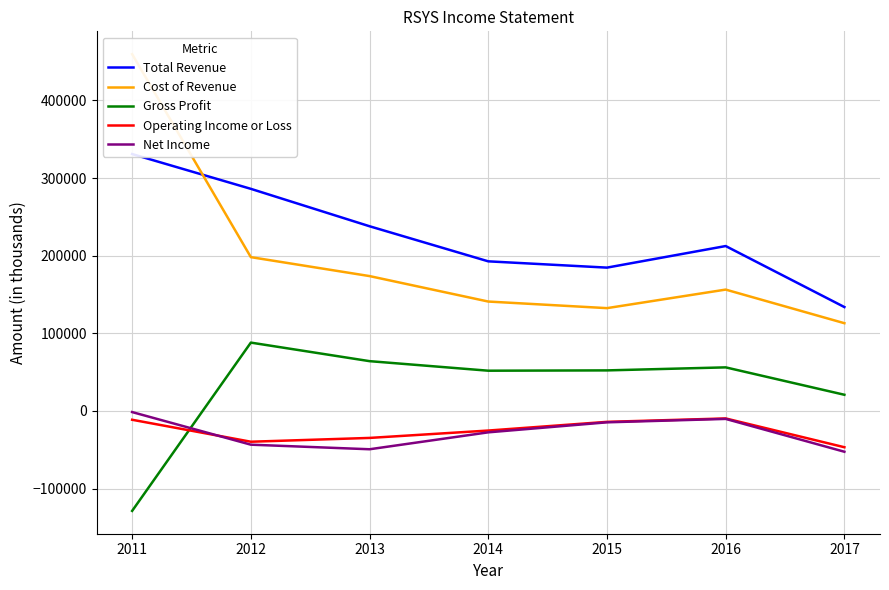

How many values in the Gross Profit series exceed 52200?

3